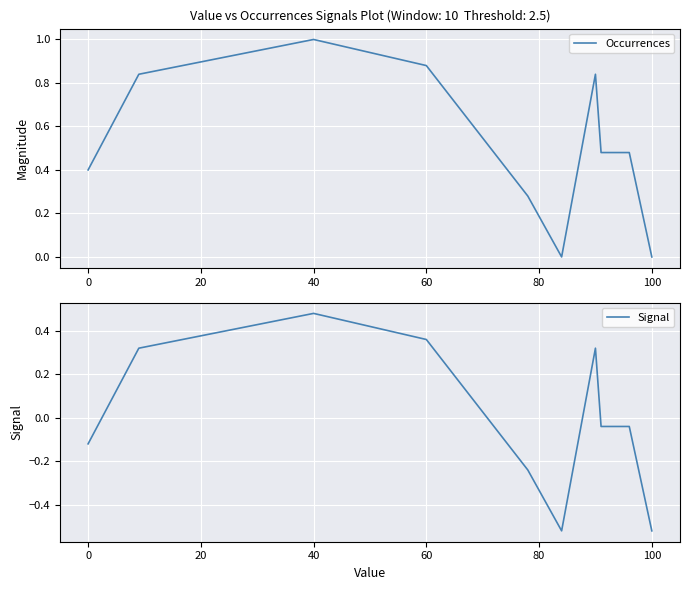

The value of Occurrences at 40 is 1.3. True or false?

False